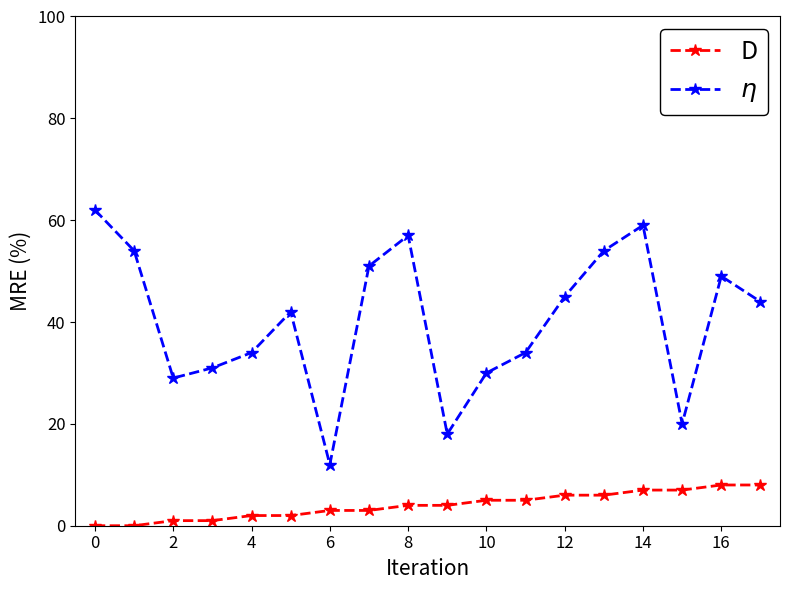

List the series in order of their peak value, lowest first.

D, $\eta$